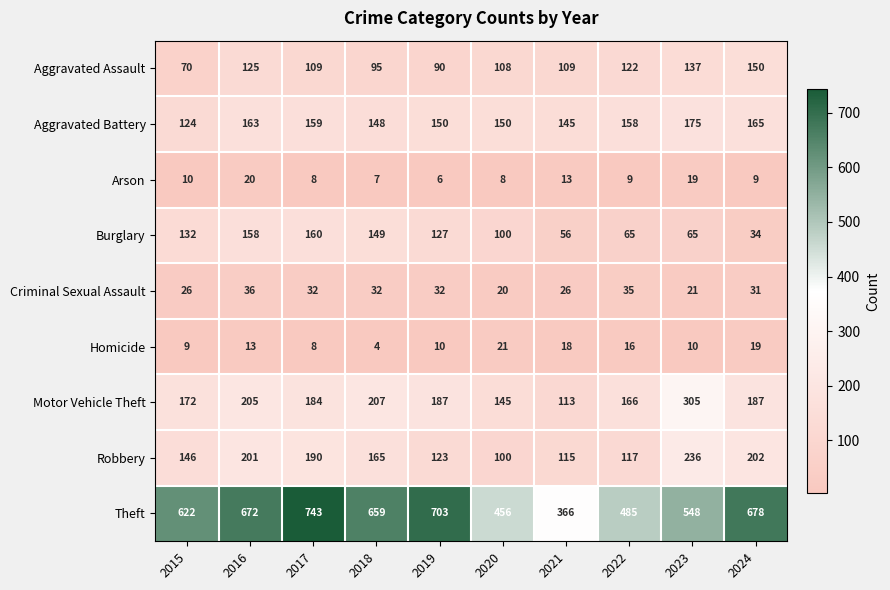

True or false: Homicide has a value of 29 at 2024.

False